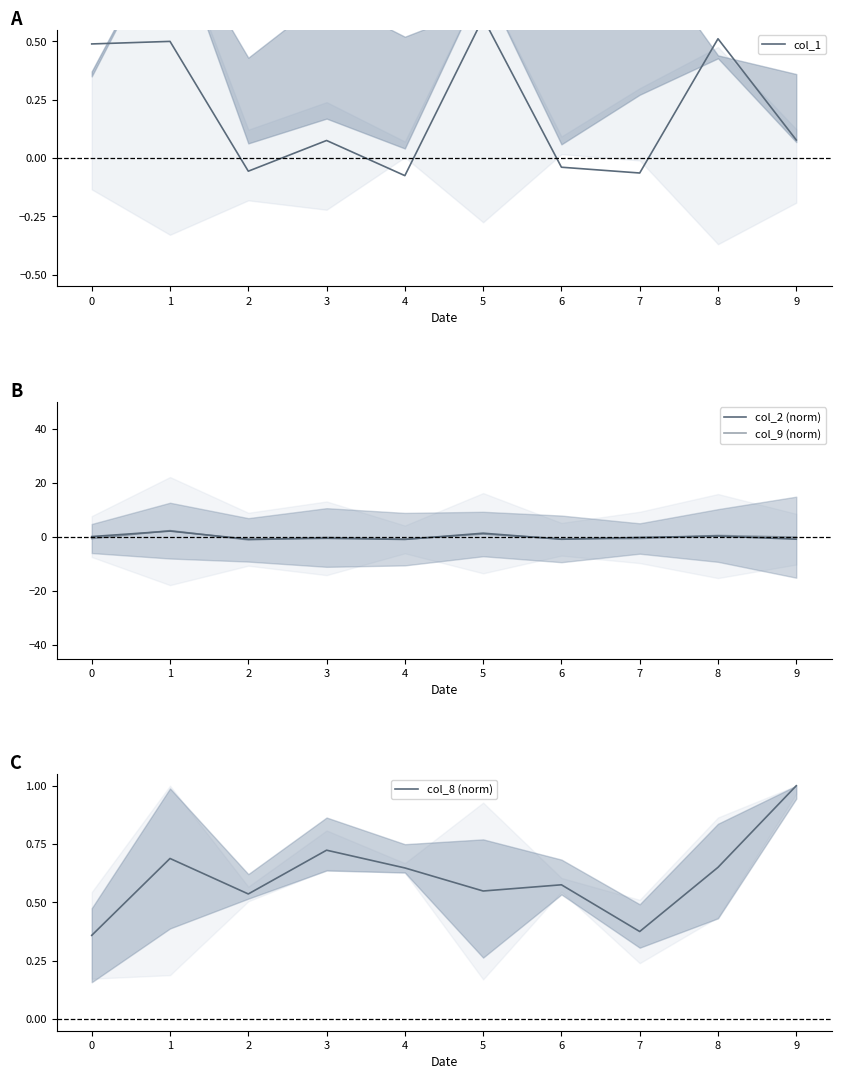

At which category does col_8 (norm) reach its first local peak?

1